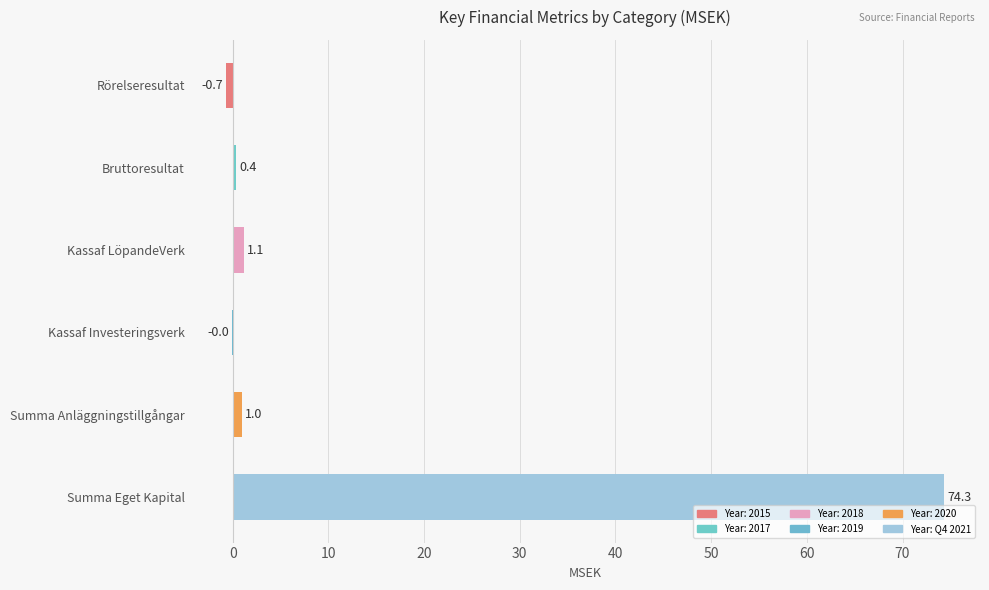

At which category does the chart reach its peak across all series?

Summa Eget Kapital